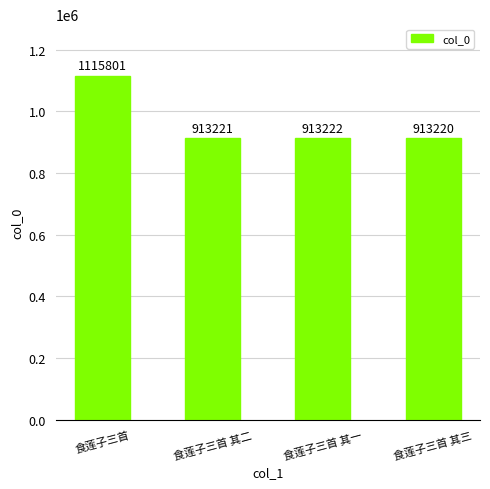

What is the difference between the values at 食莲子三首 其一 and 食莲子三首 其三?

2